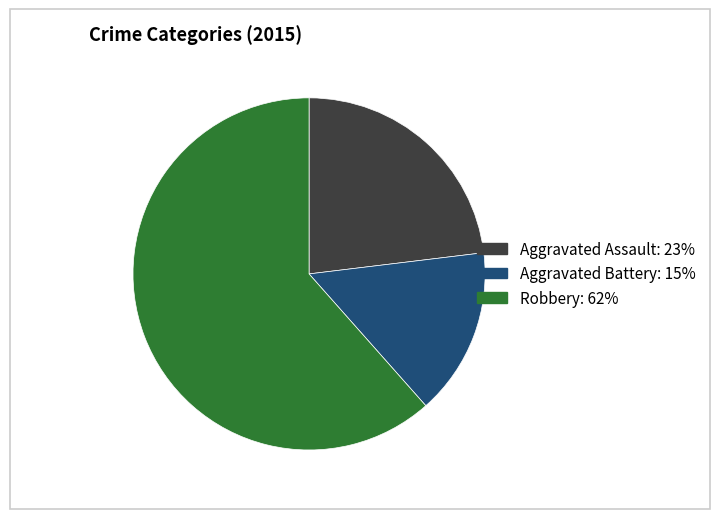

Does any single category account for the majority?

Yes